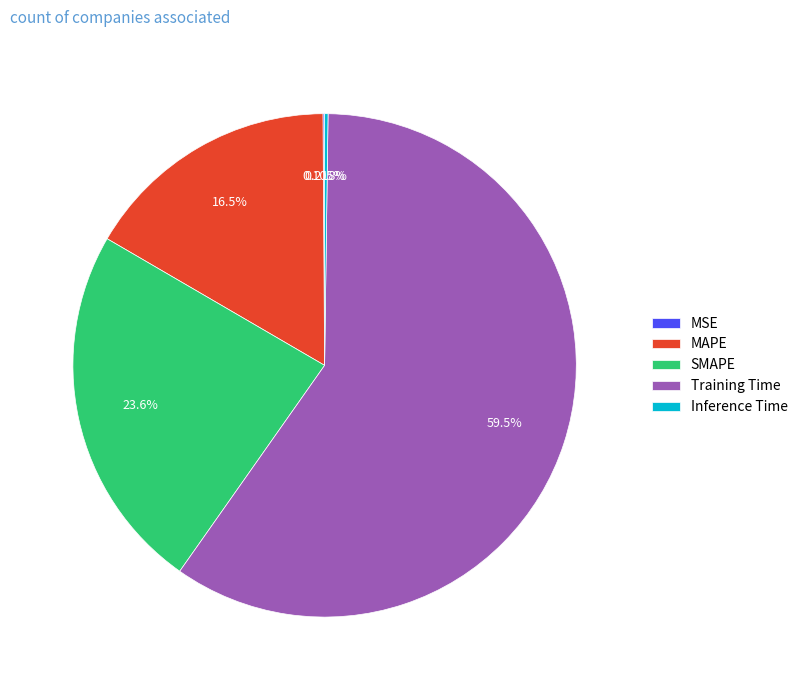

Is it true that MAPE is 17% of the pie?

True